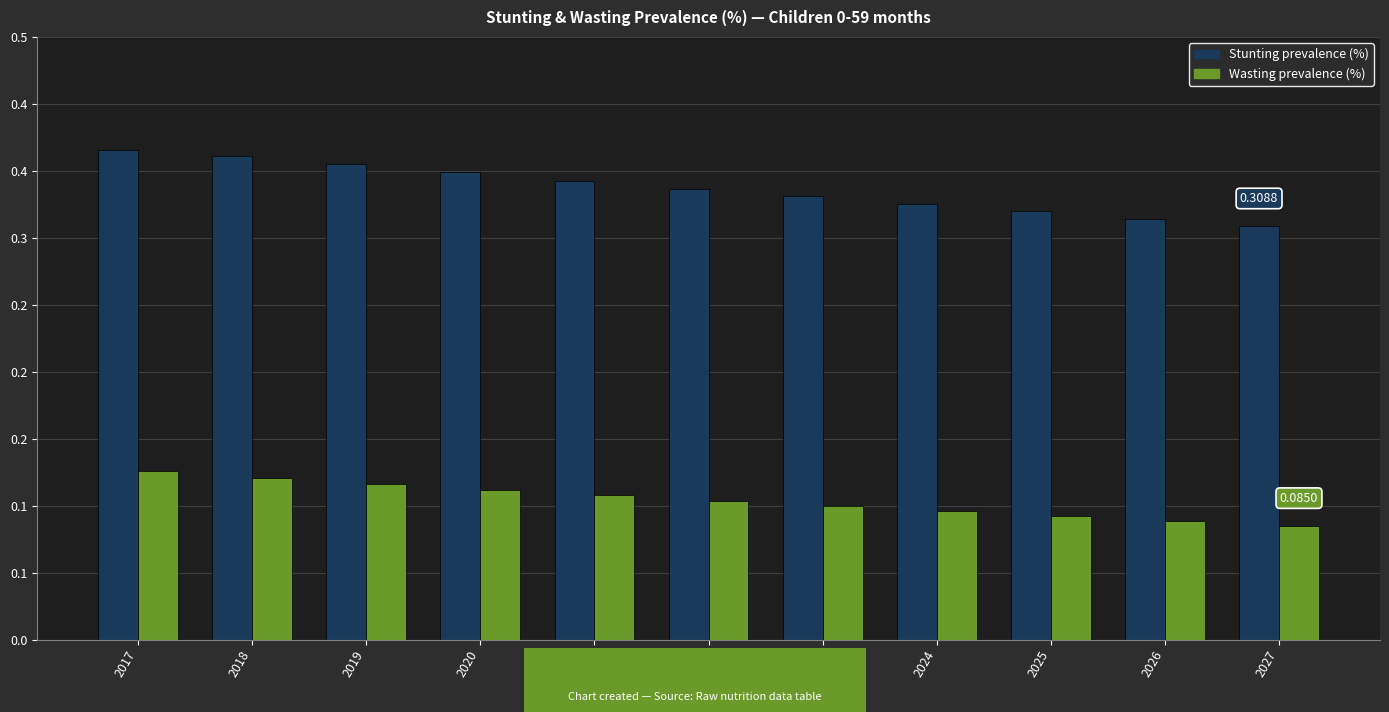

Does the chart contain any negative values?

No